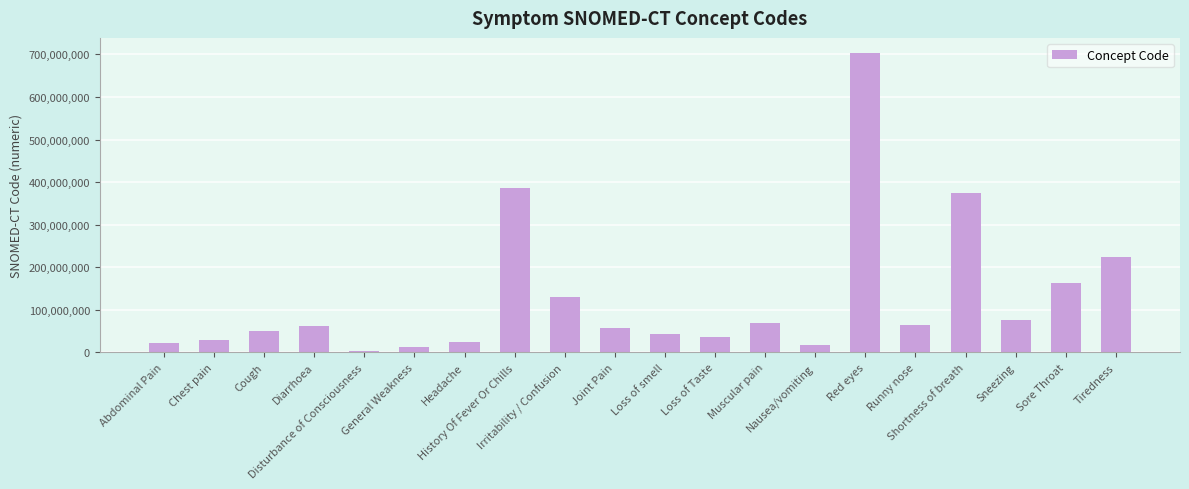

Which category has the highest value across all series?

Red eyes